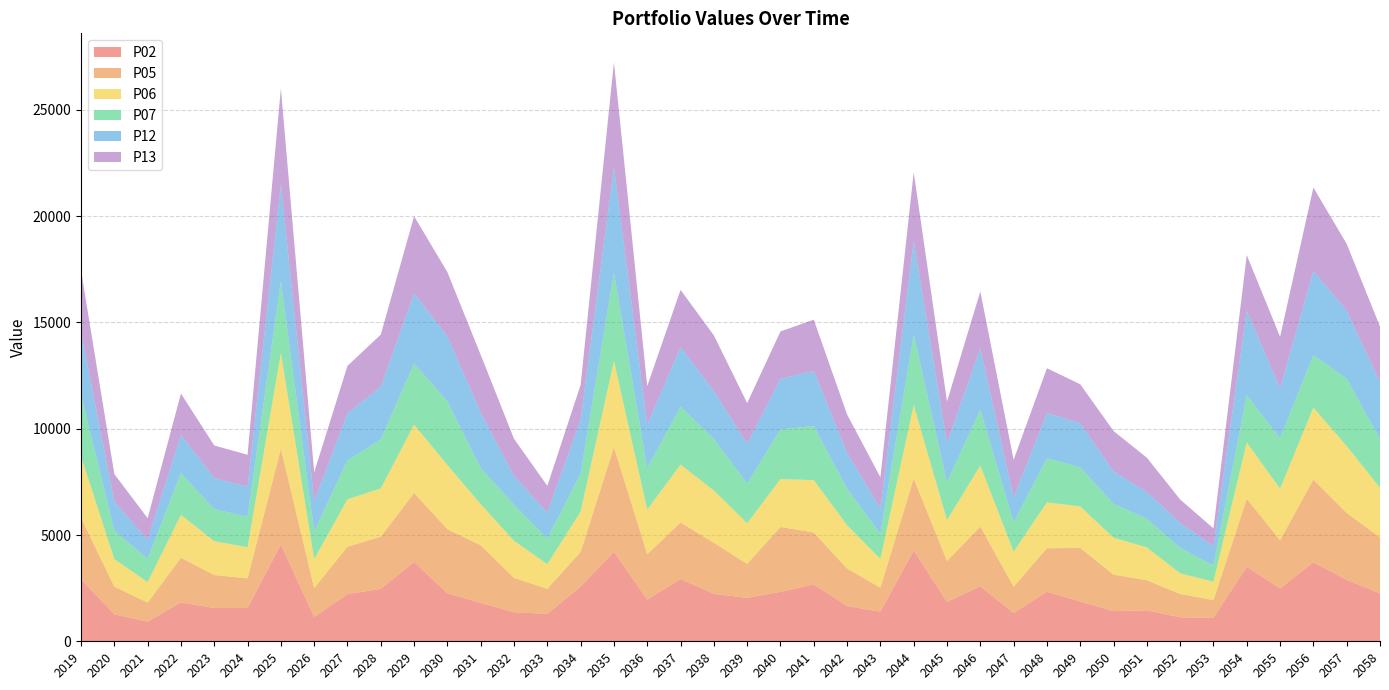

Reading right to left, transcribe all the data shown in this chart.

P02: 2058=2253.0	2057=2890.0	2056=3715.0	2055=2485.0	2054=3510.0	2053=1104.0	2052=1129.0	2051=1455.0	2050=1420.0	2049=1867.0	2048=2328.0	2047=1330.0	2046=2586.0	2045=1850.0	2044=4266.0	2043=1391.0	2042=1658.0	2041=2672.0	2040=2325.0	2039=2042.0	2038=2231.0	2037=2923.0	2036=1960.0	2035=4206.0	2034=2577.0	2033=1289.0	2032=1366.0	2031=1805.0	2030=2256.0	2029=3730.0	2028=2469.0	2027=2220.0	2026=1140.0	2025=4552.0	2024=1563.0	2023=1564.0	2022=1826.0	2021=926.7	2020=1268.0	2019=2917.0
P05: 2058=2642.0	2057=3146.0	2056=3892.0	2055=2271.0	2054=3196.0	2053=836.5	2052=1096.0	2051=1416.0	2050=1718.0	2049=2525.0	2048=2050.0	2047=1236.0	2046=2809.0	2045=1927.0	2044=3395.0	2043=1129.0	2042=1769.0	2041=2446.0	2040=3053.0	2039=1599.0	2038=2400.0	2037=2665.0	2036=2137.0	2035=4925.0	2034=1630.0	2033=1178.0	2032=1618.0	2031=2713.0	2030=3017.0	2029=3247.0	2028=2451.0	2027=2231.0	2026=1364.0	2025=4508.0	2024=1397.0	2023=1554.0	2022=2107.0	2021=889.6	2020=1304.0	2019=2891.0
P06: 2058=2328.0	2057=3148.0	2056=3391.0	2055=2423.0	2054=2651.0	2053=863.2	2052=970.3	2051=1545.0	2050=1735.0	2049=1952.0	2048=2158.0	2047=1649.0	2046=2871.0	2045=1925.0	2044=3453.0	2043=1357.0	2042=2033.0	2041=2465.0	2040=2253.0	2039=1913.0	2038=2462.0	2037=2724.0	2036=2099.0	2035=4053.0	2034=1895.0	2033=1161.0	2032=1743.0	2031=1933.0	2030=3017.0	2029=3215.0	2028=2271.0	2027=2231.0	2026=1363.0	2025=4505.0	2024=1465.0	2023=1590.0	2022=2015.0	2021=969.8	2020=1294.0	2019=2891.0
P07: 2058=2291.0	2057=3165.0	2056=2465.0	2055=2375.0	2054=2220.0	2053=772.9	2052=1193.0	2051=1353.0	2050=1591.0	2049=1842.0	2048=2076.0	2047=1383.0	2046=2635.0	2045=1779.0	2044=3322.0	2043=1183.0	2042=1719.0	2041=2547.0	2040=2335.0	2039=1867.0	2038=2422.0	2037=2726.0	2036=1950.0	2035=4156.0	2034=1800.0	2033=1206.0	2032=1700.0	2031=1696.0	2030=2997.0	2029=2881.0	2028=2305.0	2027=1829.0	2026=1302.0	2025=3387.0	2024=1432.0	2023=1509.0	2022=1966.0	2021=1090.0	2020=1340.0	2019=2917.0
P12: 2058=2676.0	2057=3202.0	2056=3965.0	2055=2353.0	2054=3972.0	2053=901.8	2052=1183.0	2051=1252.0	2050=1535.0	2049=2080.0	2048=2126.0	2047=1172.0	2046=2888.0	2045=1861.0	2044=4407.0	2043=1191.0	2042=1687.0	2041=2582.0	2040=2386.0	2039=1870.0	2038=2256.0	2037=2808.0	2036=2055.0	2035=4978.0	2034=2526.0	2033=1223.0	2032=1350.0	2031=2616.0	2030=3062.0	2029=3305.0	2028=2483.0	2027=2218.0	2026=1415.0	2025=4554.0	2024=1413.0	2023=1467.0	2022=1799.0	2021=898.9	2020=1361.0	2019=2939.0
P13: 2058=2620.0	2057=3146.0	2056=3919.0	2055=2420.0	2054=2621.0	2053=832.9	2052=1100.0	2051=1617.0	2050=1894.0	2049=1828.0	2048=2108.0	2047=1765.0	2046=2666.0	2045=1936.0	2044=3219.0	2043=1467.0	2042=1804.0	2041=2418.0	2040=2227.0	2039=1915.0	2038=2623.0	2037=2687.0	2036=1806.0	2035=4923.0	2034=1634.0	2033=1254.0	2032=1751.0	2031=2711.0	2030=3017.0	2029=3621.0	2028=2451.0	2027=2229.0	2026=1364.0	2025=4508.0	2024=1504.0	2023=1529.0	2022=1941.0	2021=1016.0	2020=1300.0	2019=2891.0